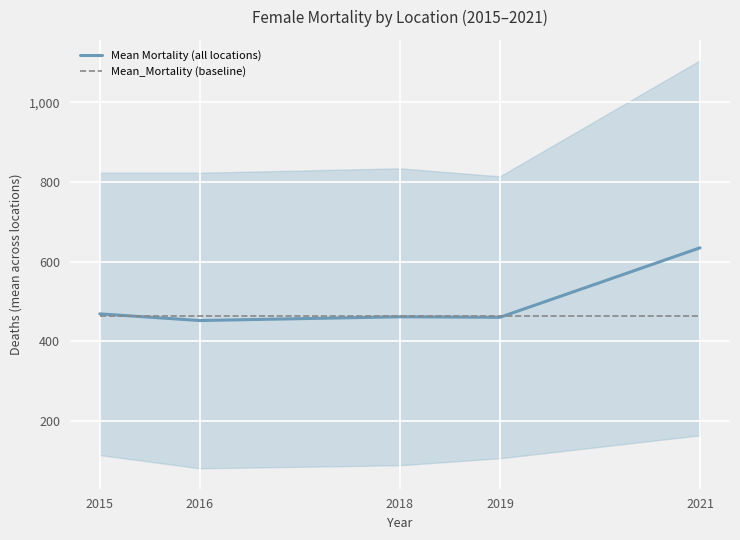

The value of Mean Mortality (all locations) at 2021 is 307.7. True or false?

False